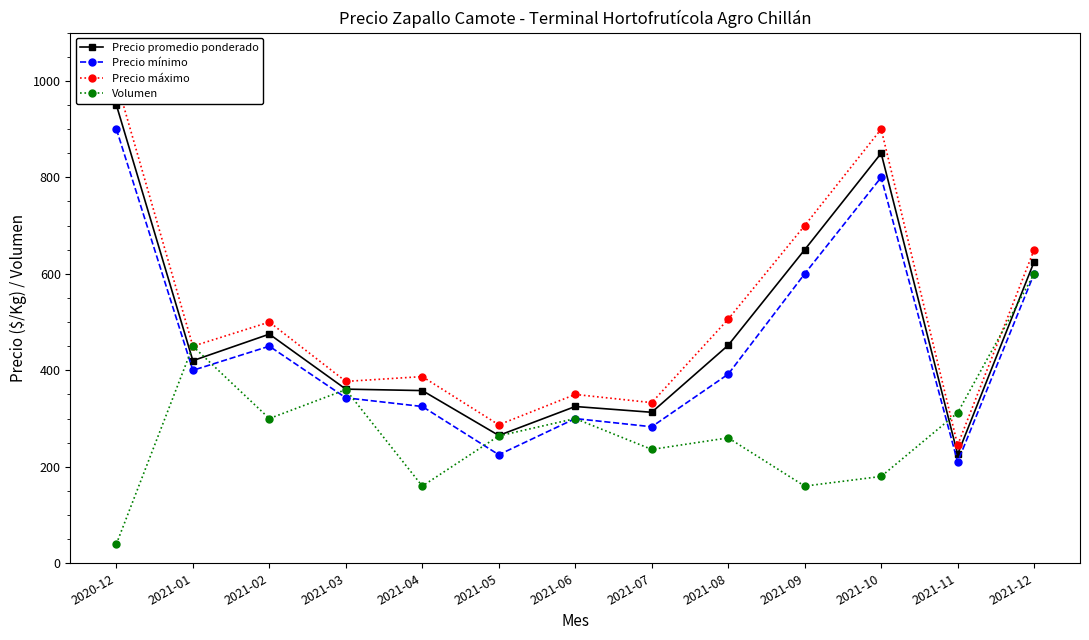

Which series ends up on top after the final intersection of Volumen and Precio mínimo?

Volumen